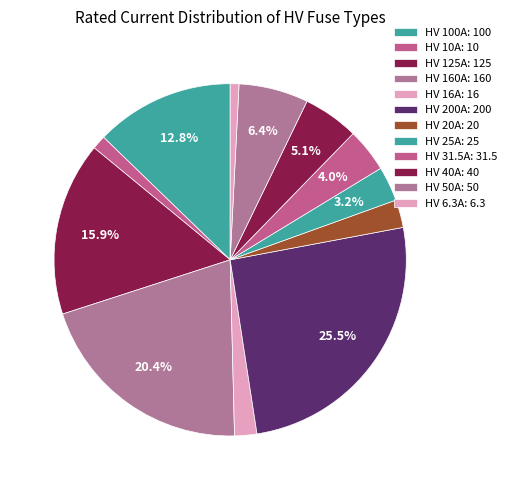

Combined, what portion of the pie is HV 160A and HV 20A?

23.0%